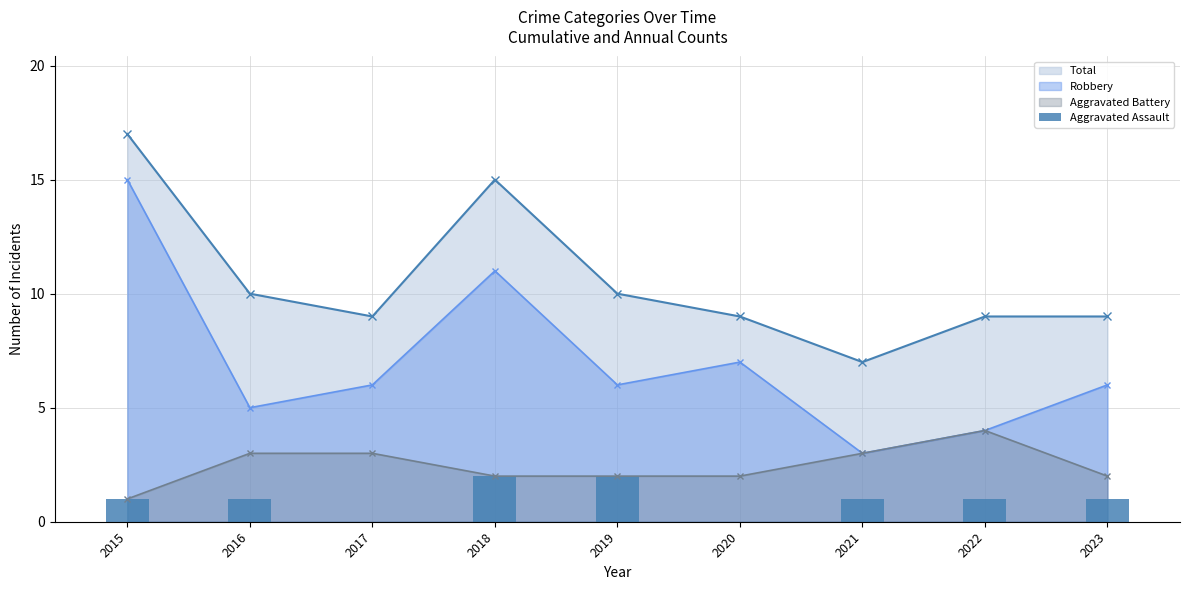

The value of Aggravated Battery at 2017 is 3. True or false?

True